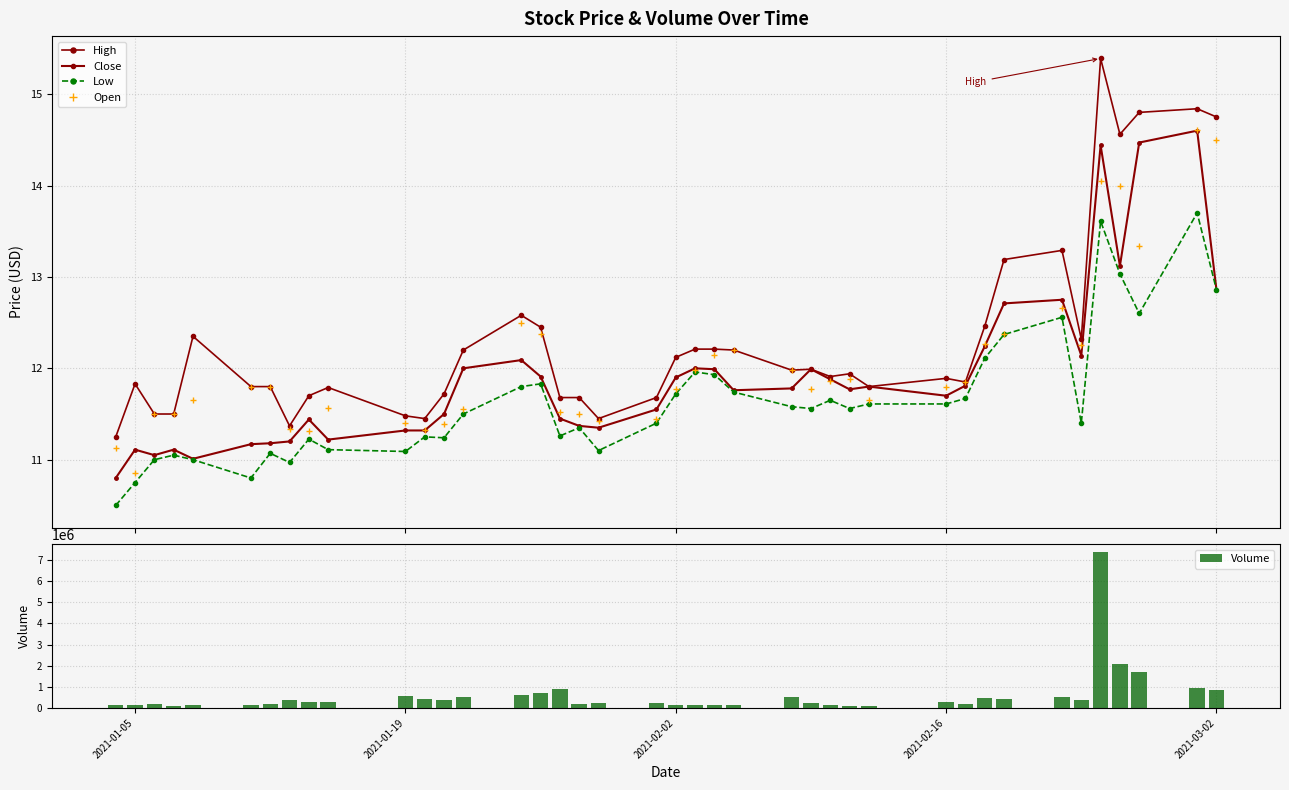

What is the difference between the maximum and minimum values in the Volume series?

7292100